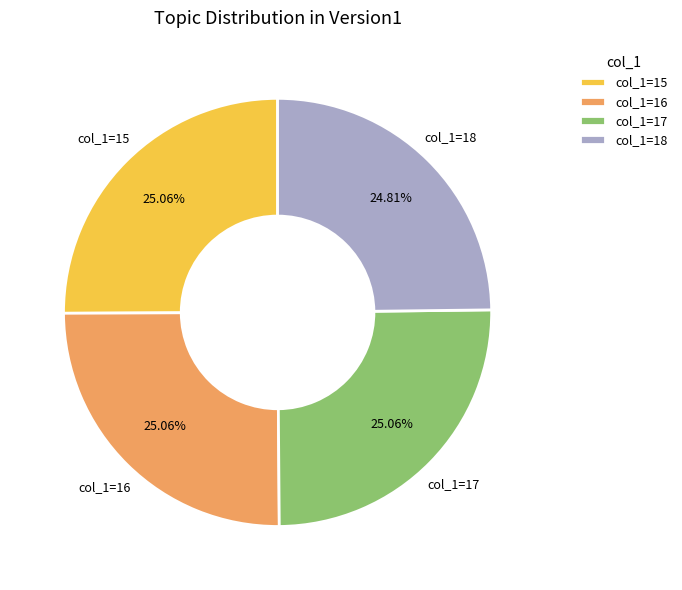

To the nearest percent, what is the difference between the largest and smallest slice percentages?

0%